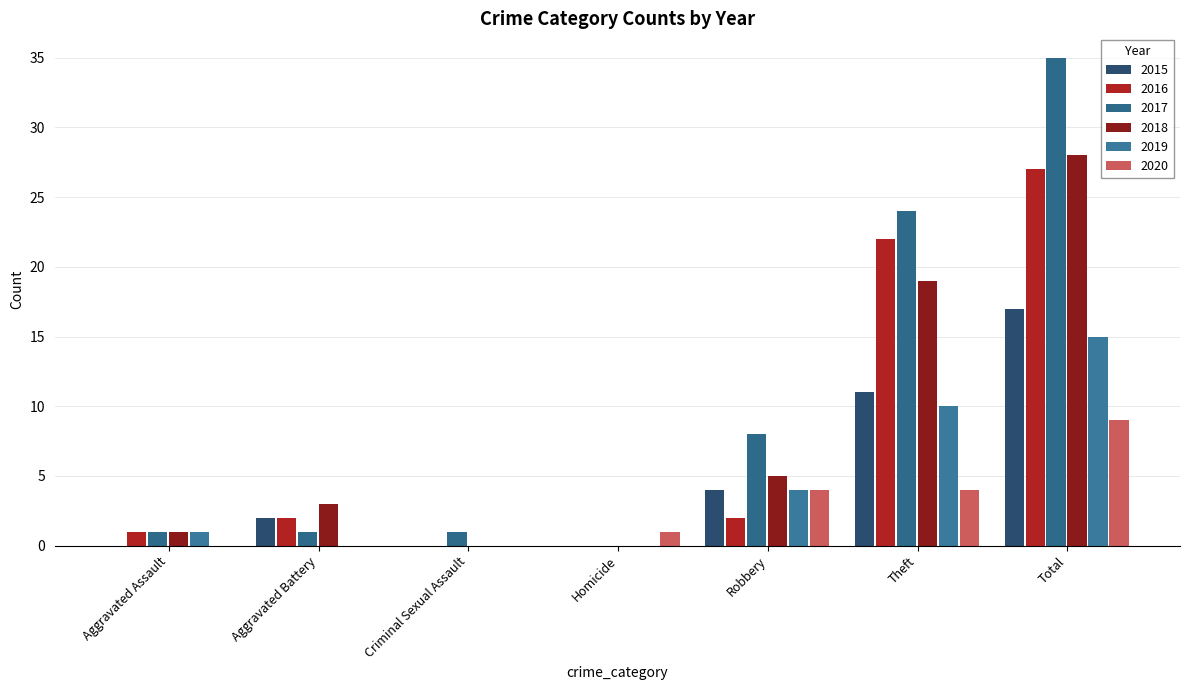

Is the value of 2016 at Theft greater than the value of 2017 at Robbery?

Yes